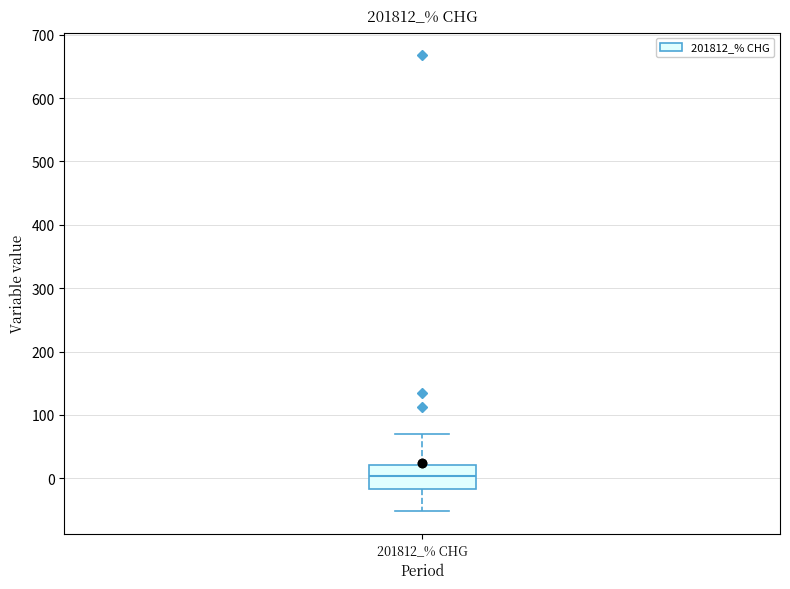

Where does the lower whisker of the box for 201812_% CHG end on the y-axis? The values are not printed on the chart, so give them approximately, as read against the axis.

-50